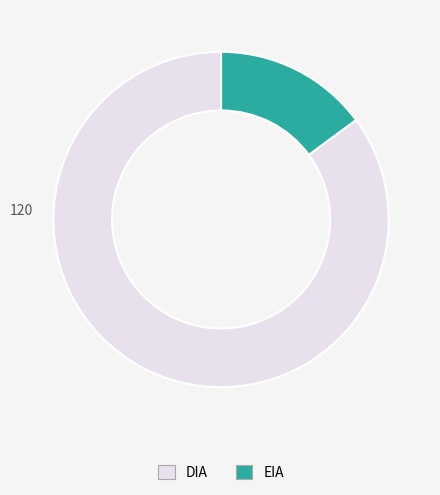

Count the number of slices in the pie.

2